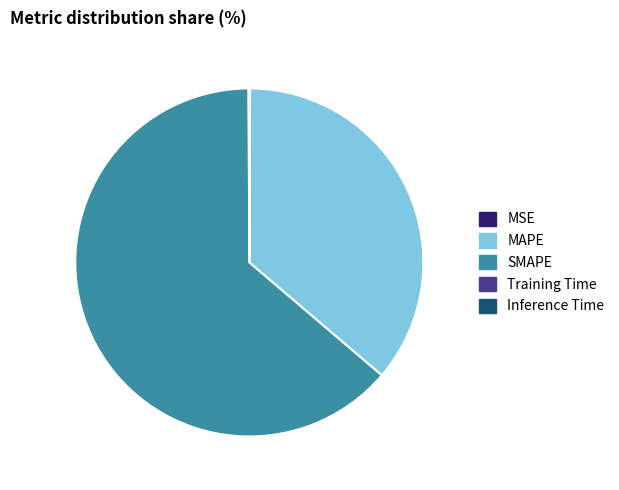

Does SMAPE represent more than half of the total?

Yes